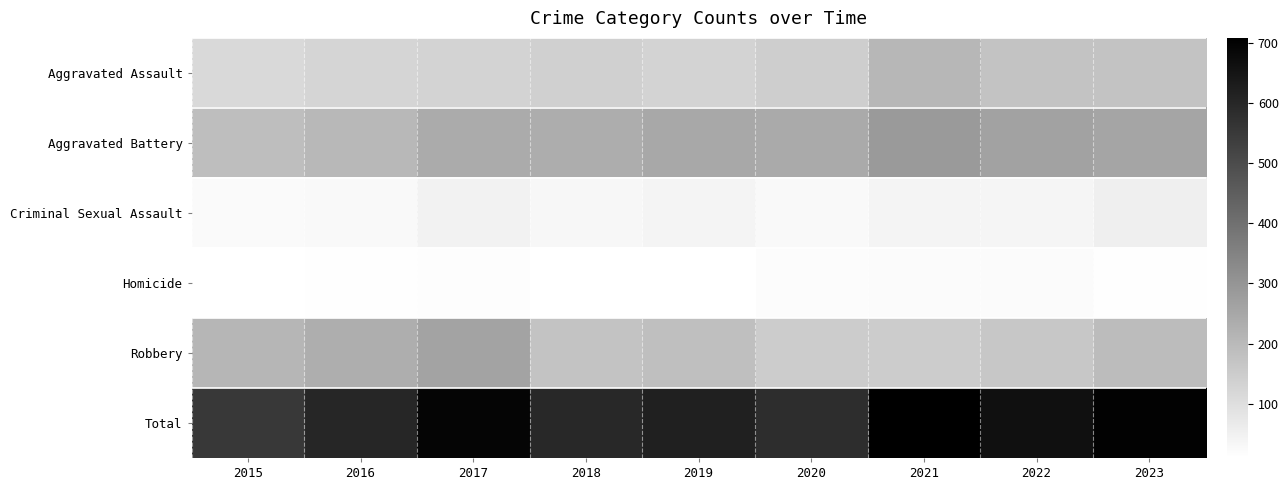

What is the spread (max minus min) of values at 2018?

586